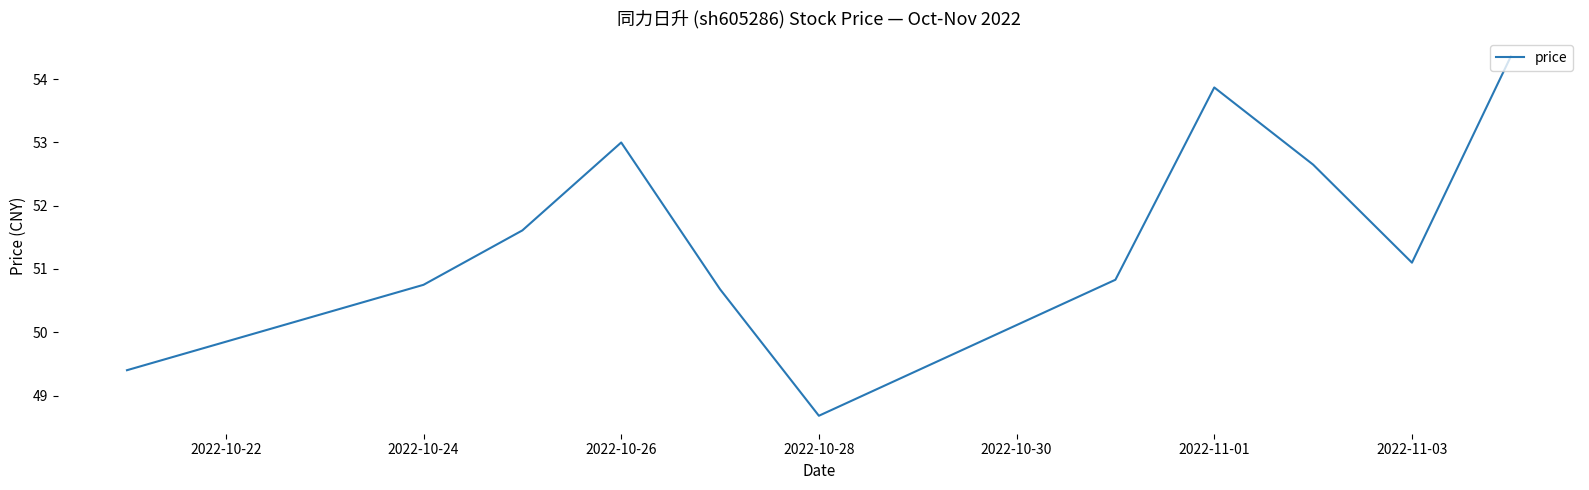

What is the difference between the maximum and minimum values?

5.7